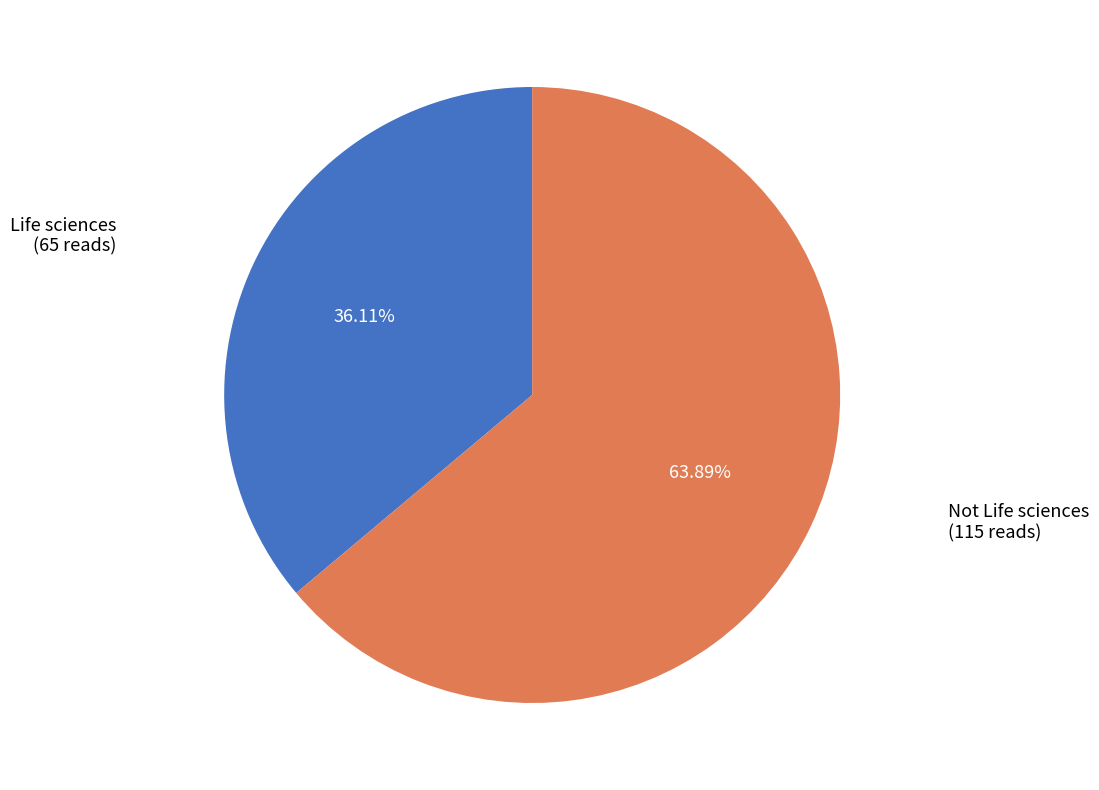

Is there a majority slice in this chart?

Yes